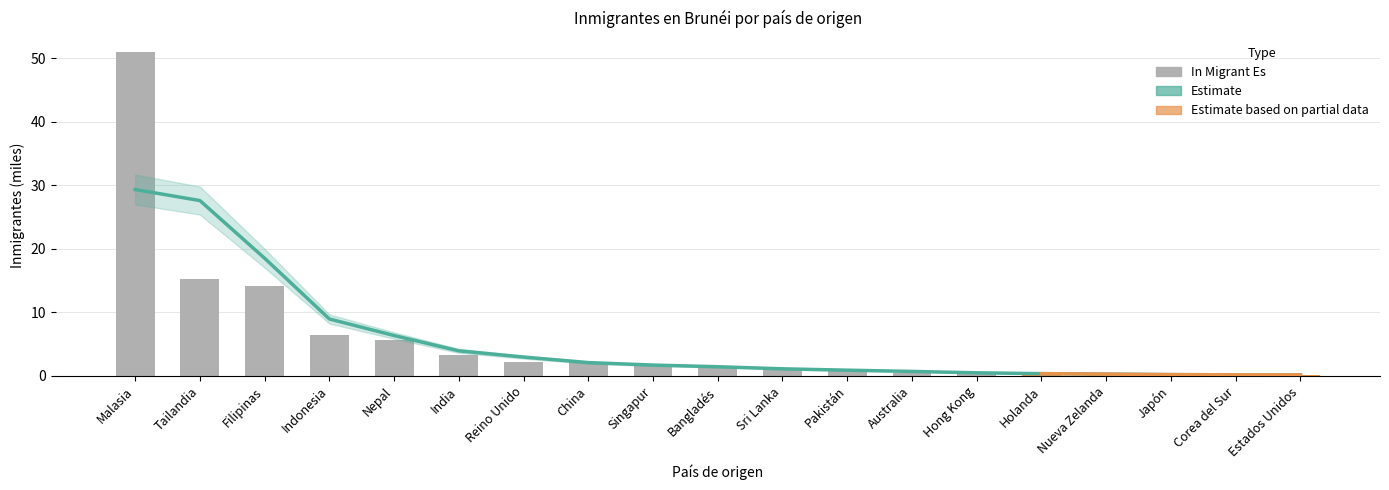

What is the minimum value shown in the chart?

0.2